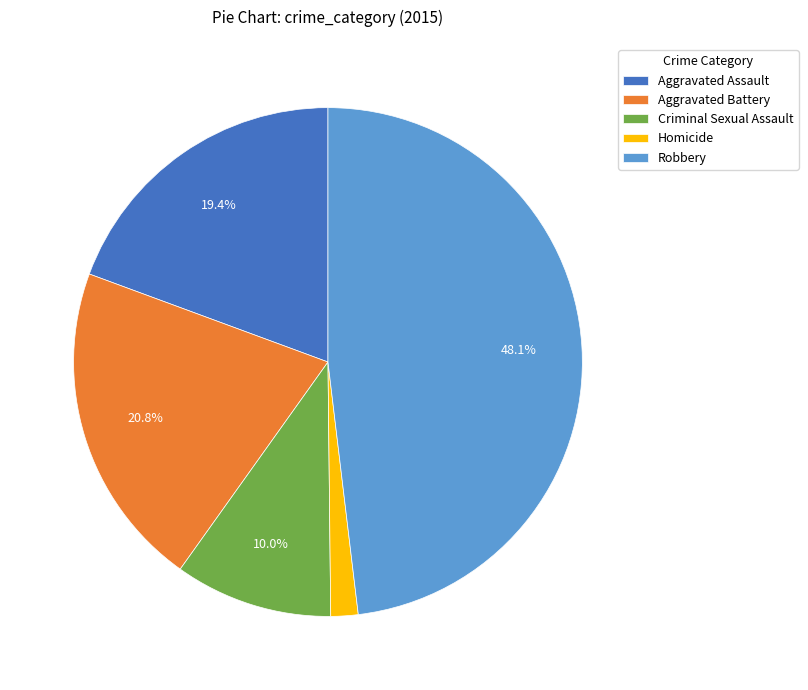

To the nearest percent, what portion does Aggravated Assault represent?

19%